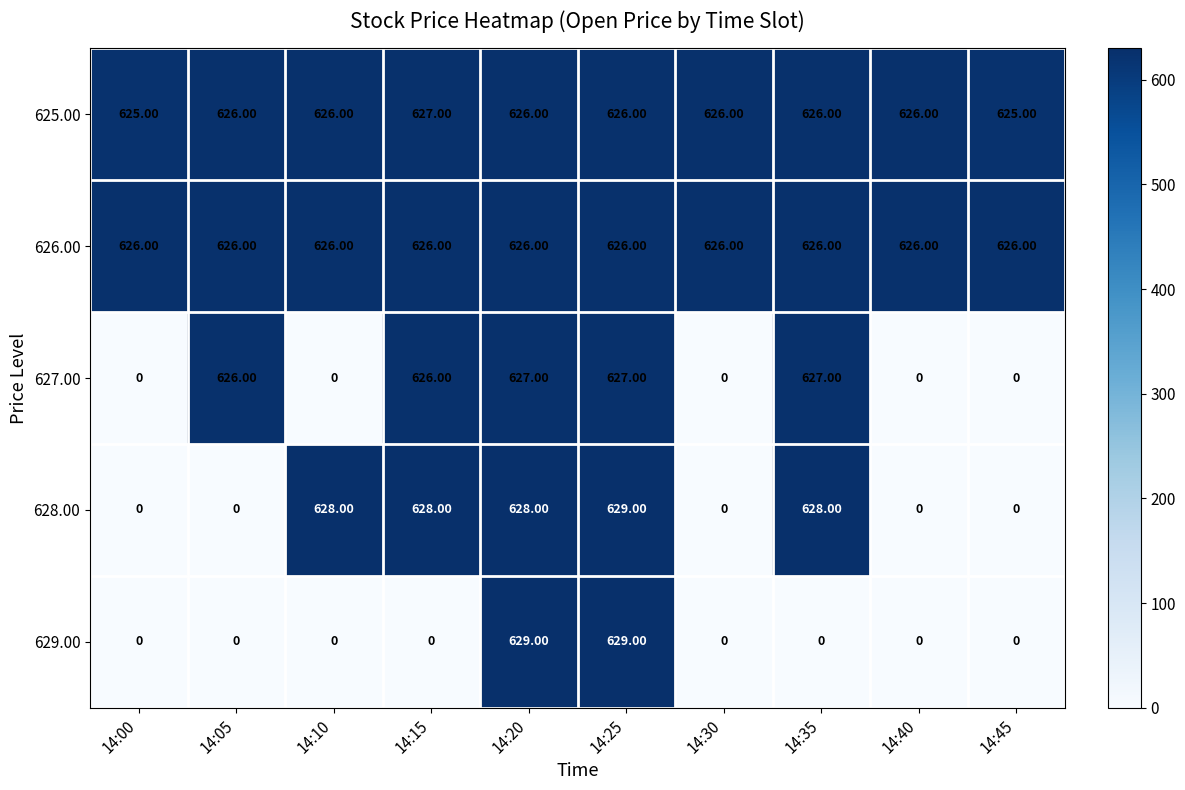

Which series changed the most between 14:05 and 14:45?

627.00